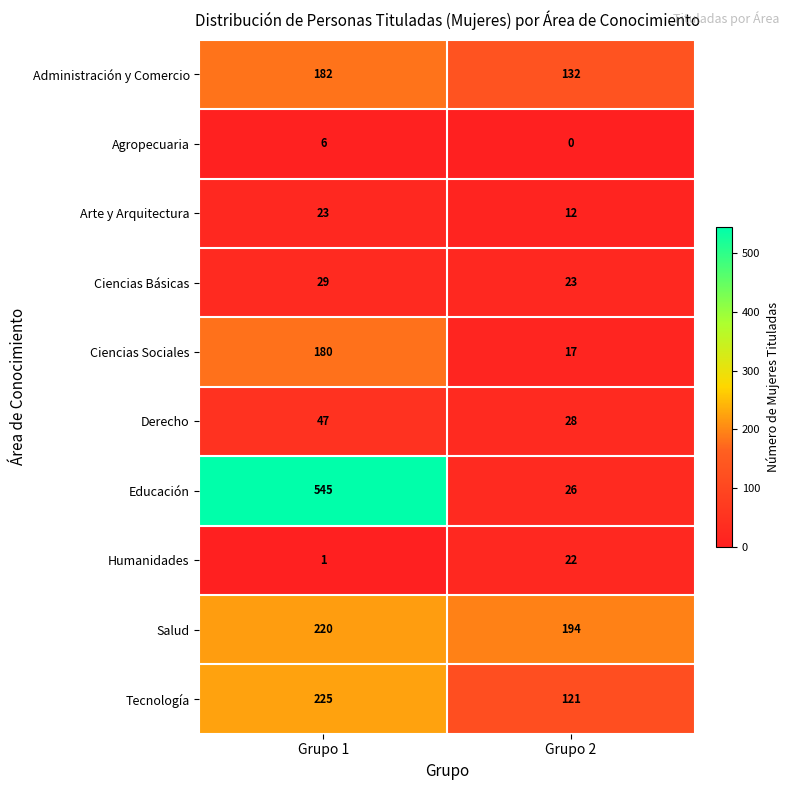

The value of Ciencias Sociales at Grupo 2 is 17. True or false?

True